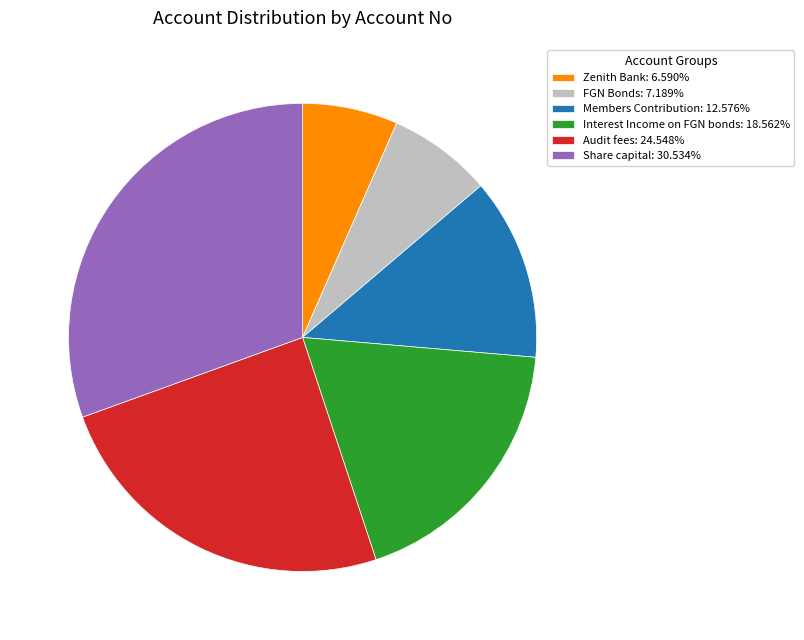

Combined, do Interest Income on FGN bonds: 18.562% and Members Contribution: 12.576% account for over 50%?

No